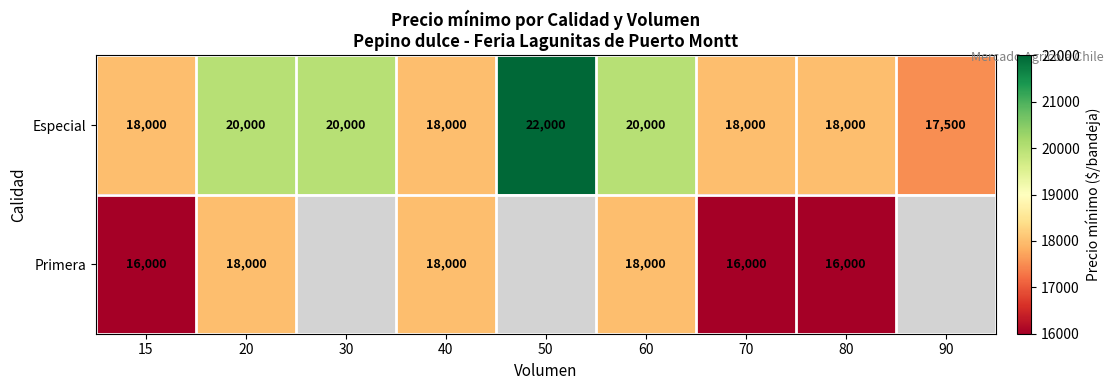

What is the sum of all Especial values?

171500